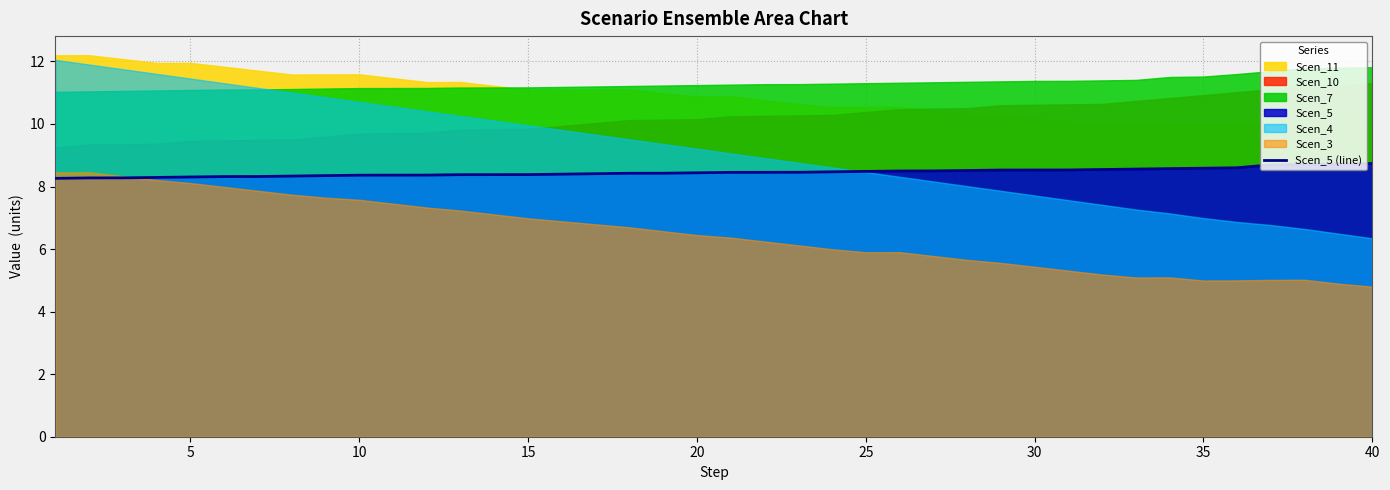

Reading left to right, what are all the values shown in this chart?

8.3	8.3	8.3	8.3	8.3	8.3	8.3	8.3	8.3	8.4	8.4	8.4	8.4	8.4	8.4	8.4	8.4	8.4	8.4	8.4	8.5	8.5	8.5	8.5	8.5	8.5	8.5	8.5	8.5	8.5	8.5	8.5	8.6	8.6	8.6	8.6	8.7	8.7	8.7	8.7